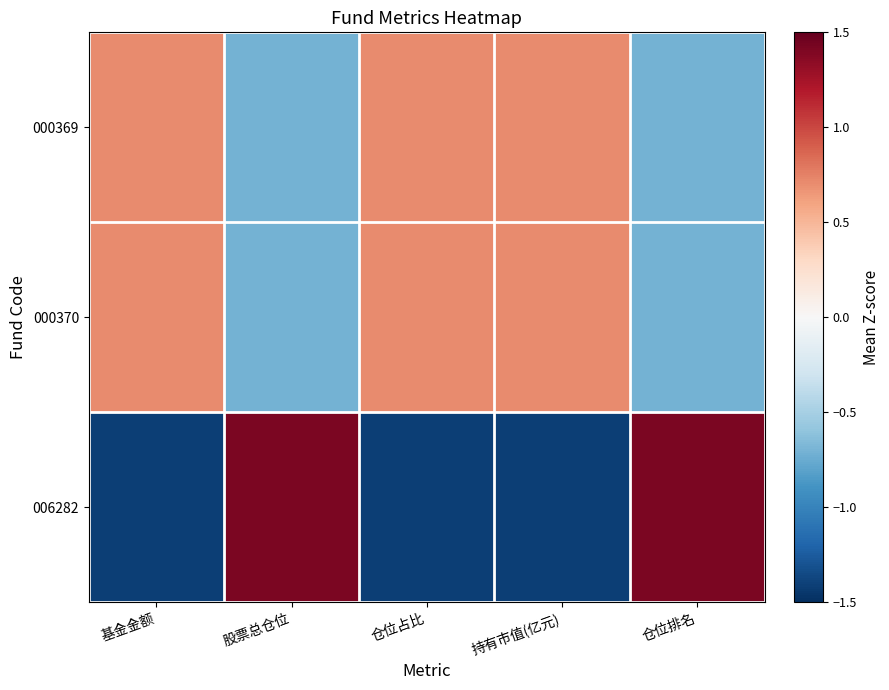

Reading right to left, transcribe all the data shown in this chart.

000369: 仓位排名=-0.7	持有市值(亿元)=0.7	仓位占比=0.7	股票总仓位=-0.7	基金金额=0.7
000370: 仓位排名=-0.7	持有市值(亿元)=0.7	仓位占比=0.7	股票总仓位=-0.7	基金金额=0.7
006282: 仓位排名=1.4	持有市值(亿元)=-1.4	仓位占比=-1.4	股票总仓位=1.4	基金金额=-1.4